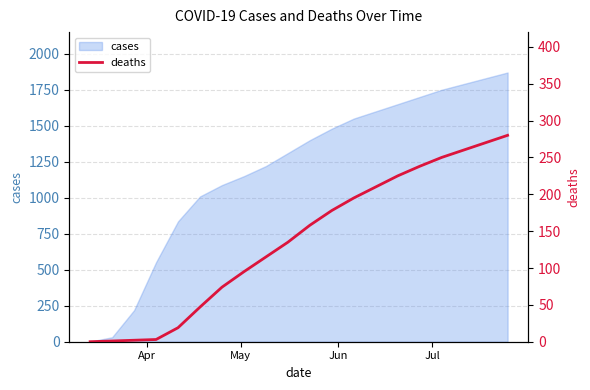

What is the maximum value for cases?

1870